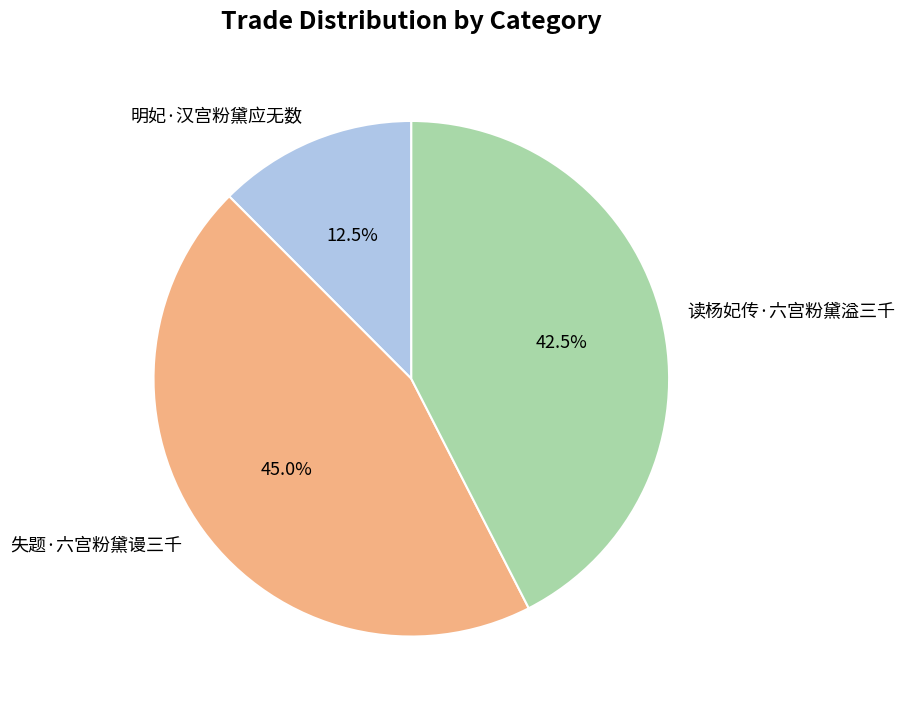

What percentage is NOT represented by 失题·六宫粉黛谩三千?

55.0%